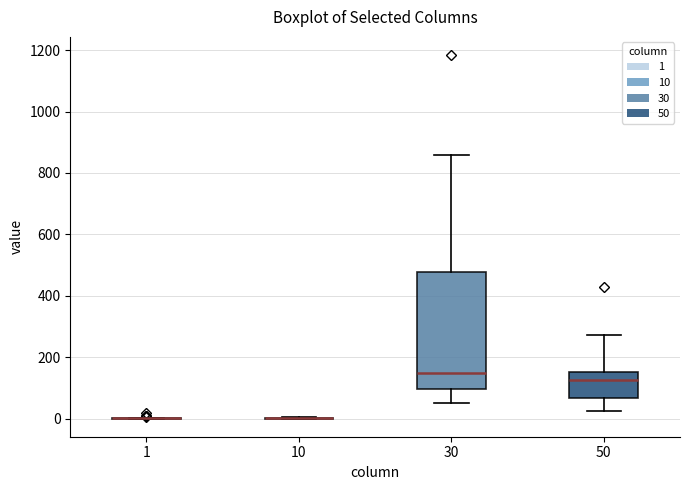

Reading left to right, read every box against the y-axis: the position of its median line, the range the box covers, and the ends of its whiskers. The values are not printed on the chart, so give them approximately, as read against the axis.

1: box collapsed to a line at 0, whiskers 0 to 0
10: box collapsed to a line at 0, whiskers 0 to 0
30: median 140, box 100 to 480, whiskers 60 to 860
50: median 120, box 60 to 160, whiskers 20 to 280